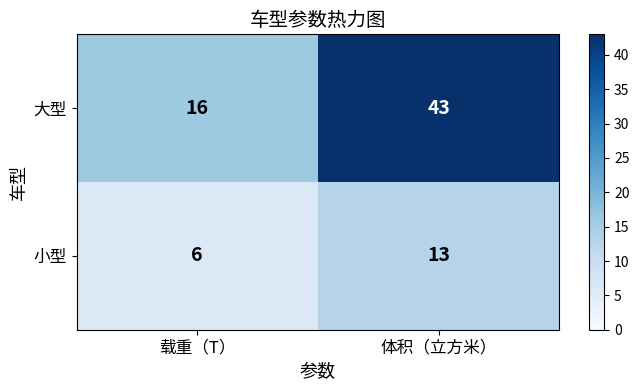

Reading right to left, list all the values displayed in this chart.

大型: 体积（立方米）=43	载重（T）=16
小型: 体积（立方米）=13	载重（T）=6